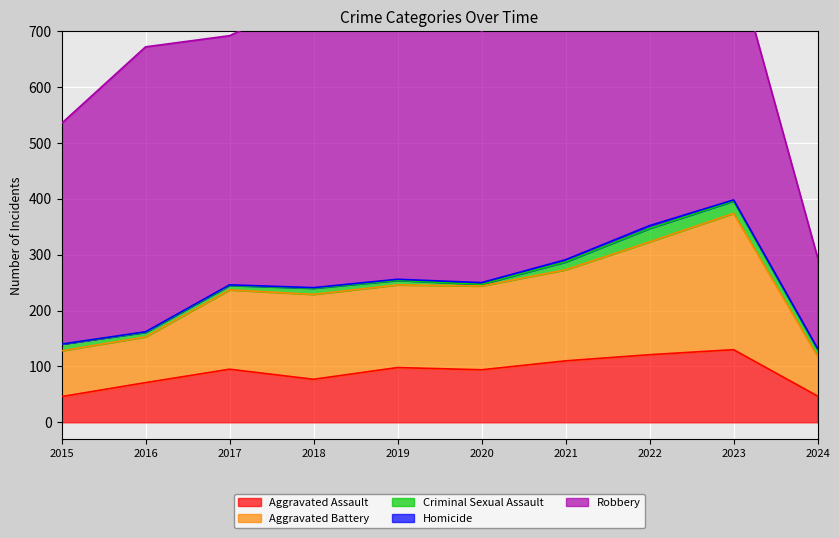

What is the sum of the Aggravated Assault values at 2023 and 2024?

177